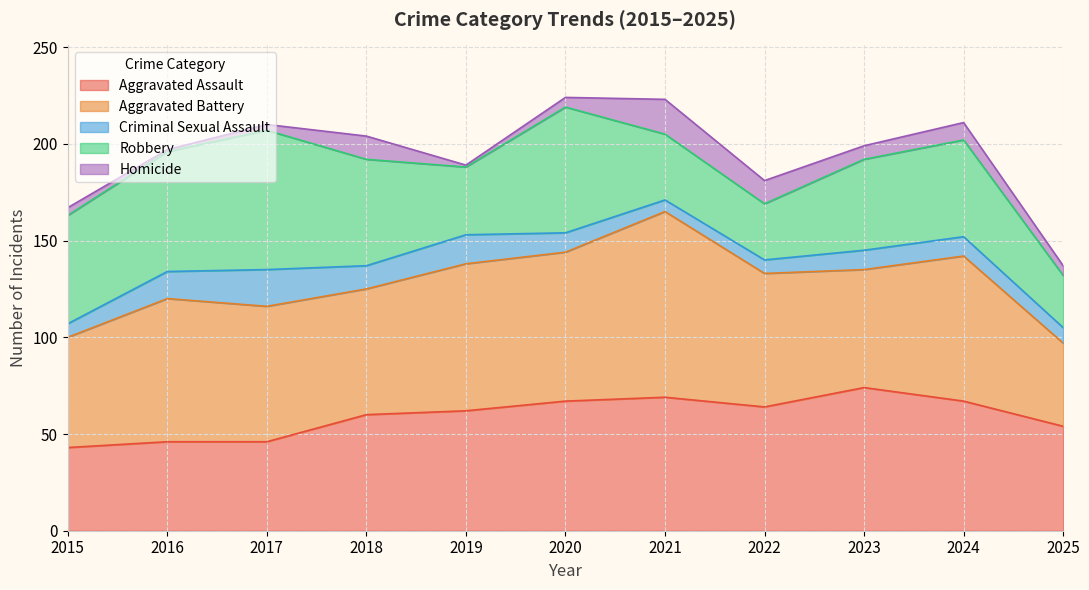

At which label does Homicide reach its peak?

2021